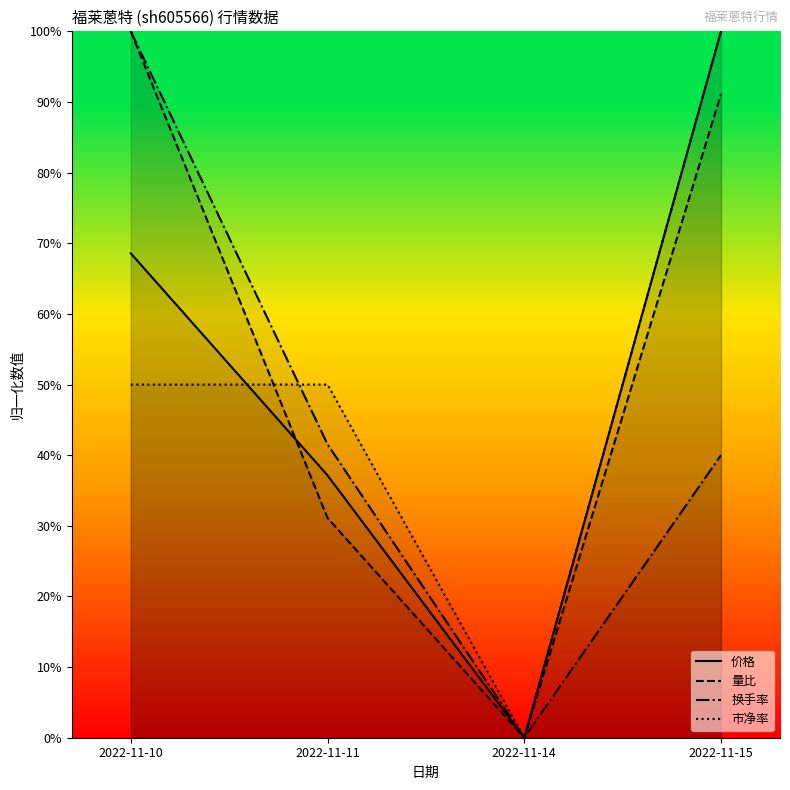

Where do 价格 and 量比 first cross each other?

2022-11-10 and 2022-11-11